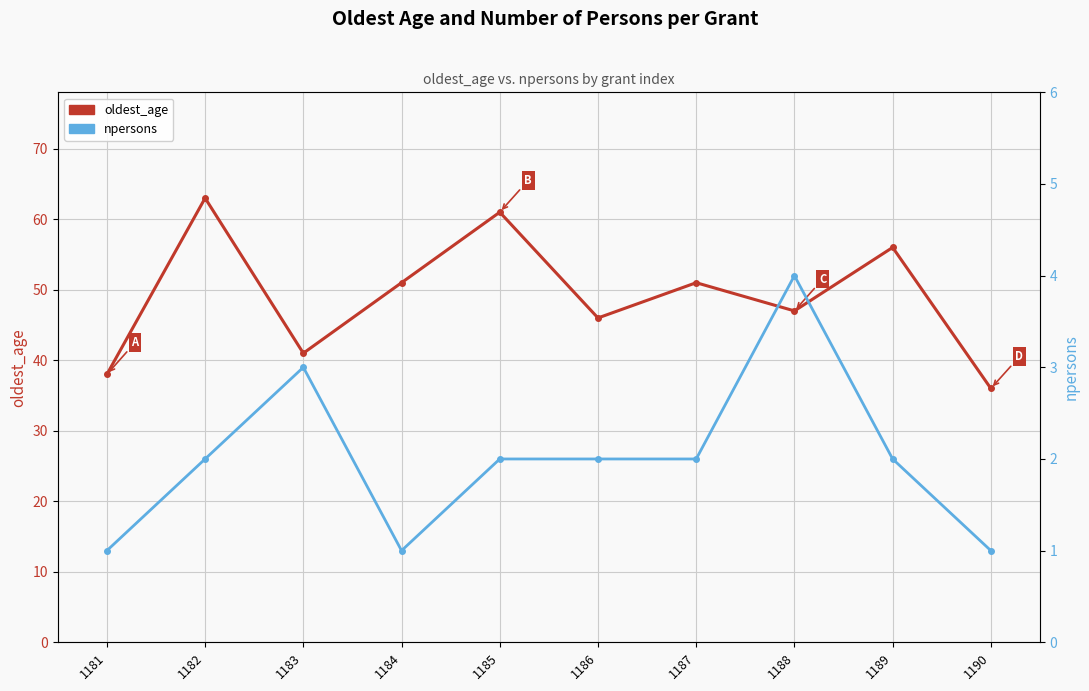

Is the value of oldest_age at 1186 greater than the value of npersons at 1181?

Yes